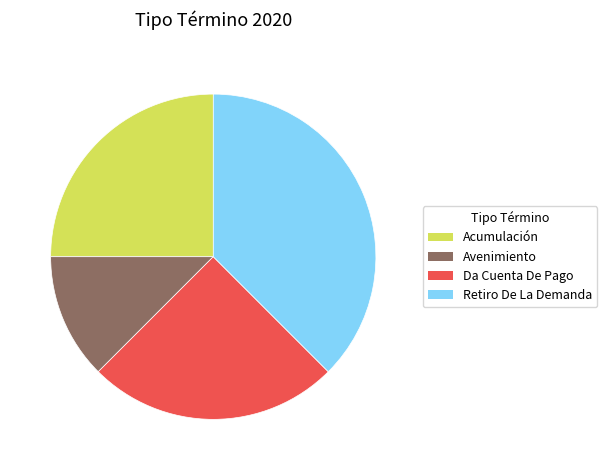

Is it true that Da Cuenta De Pago is 38% of the pie?

False